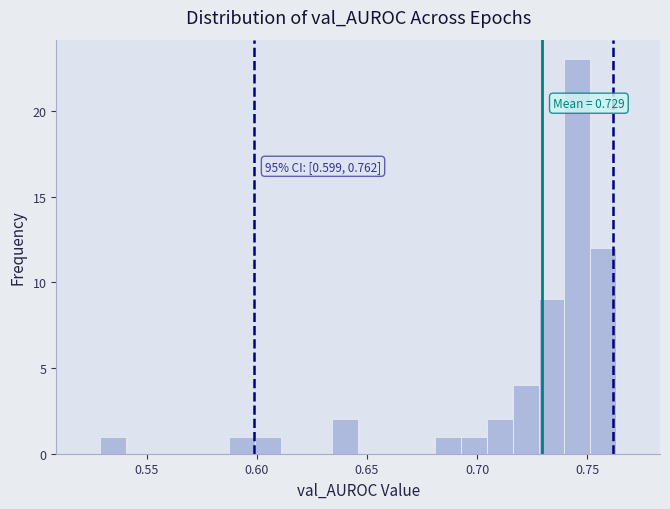

Read against the x-axis, roughly where is the centre of the tallest bar?

0.745